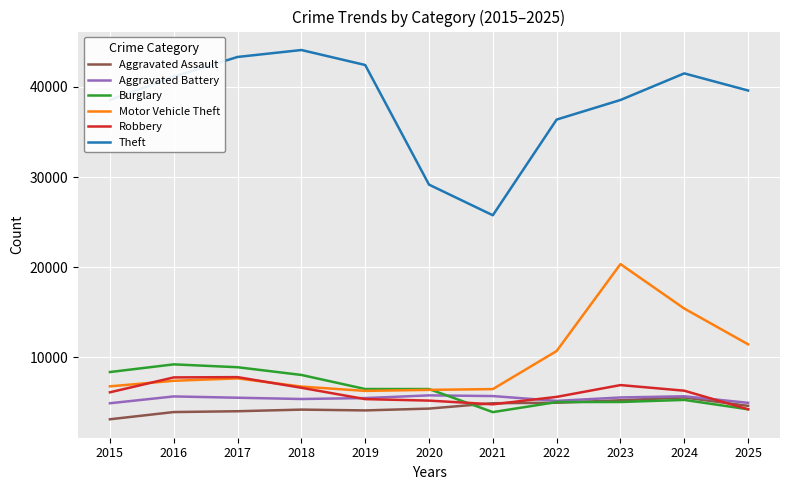

At which category does the chart reach its minimum across all series?

2015